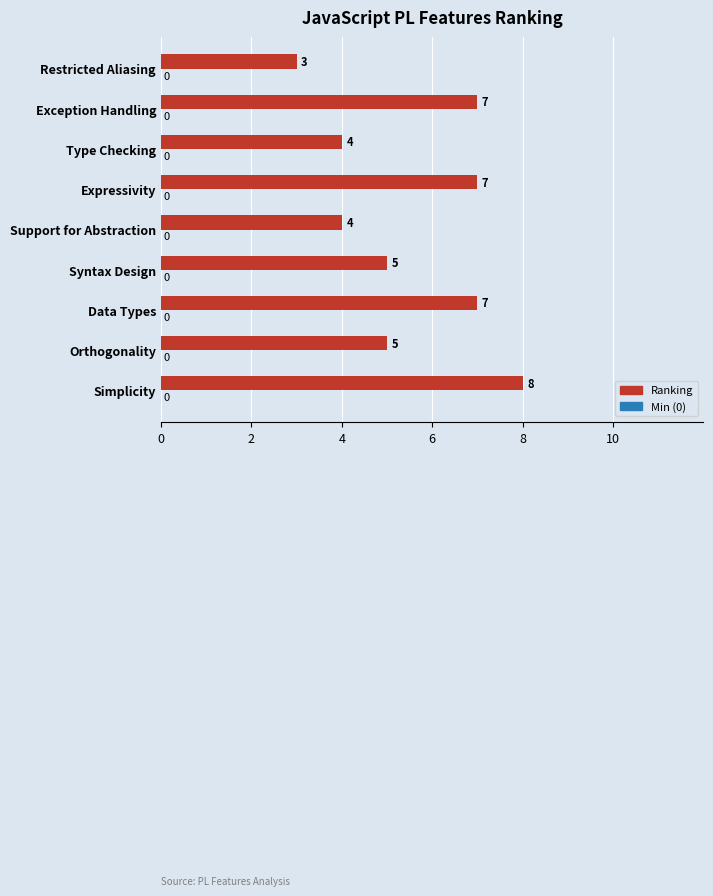

Between Support for Abstraction and Restricted Aliasing, which is larger?

Support for Abstraction